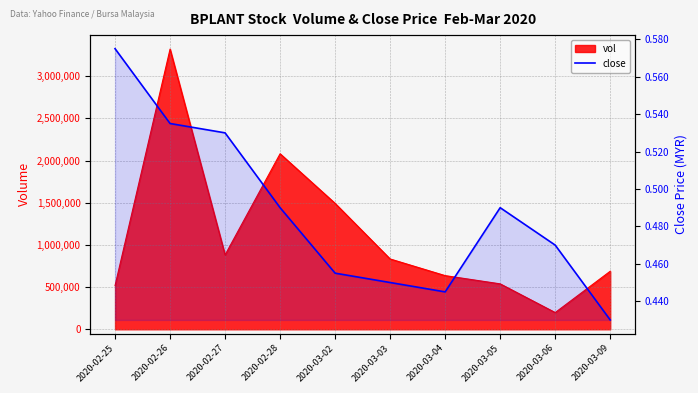

List the labels in order of value, largest first.

2020-02-25, 2020-02-26, 2020-02-27, 2020-02-28, 2020-03-05, 2020-03-06, 2020-03-02, 2020-03-03, 2020-03-04, 2020-03-09